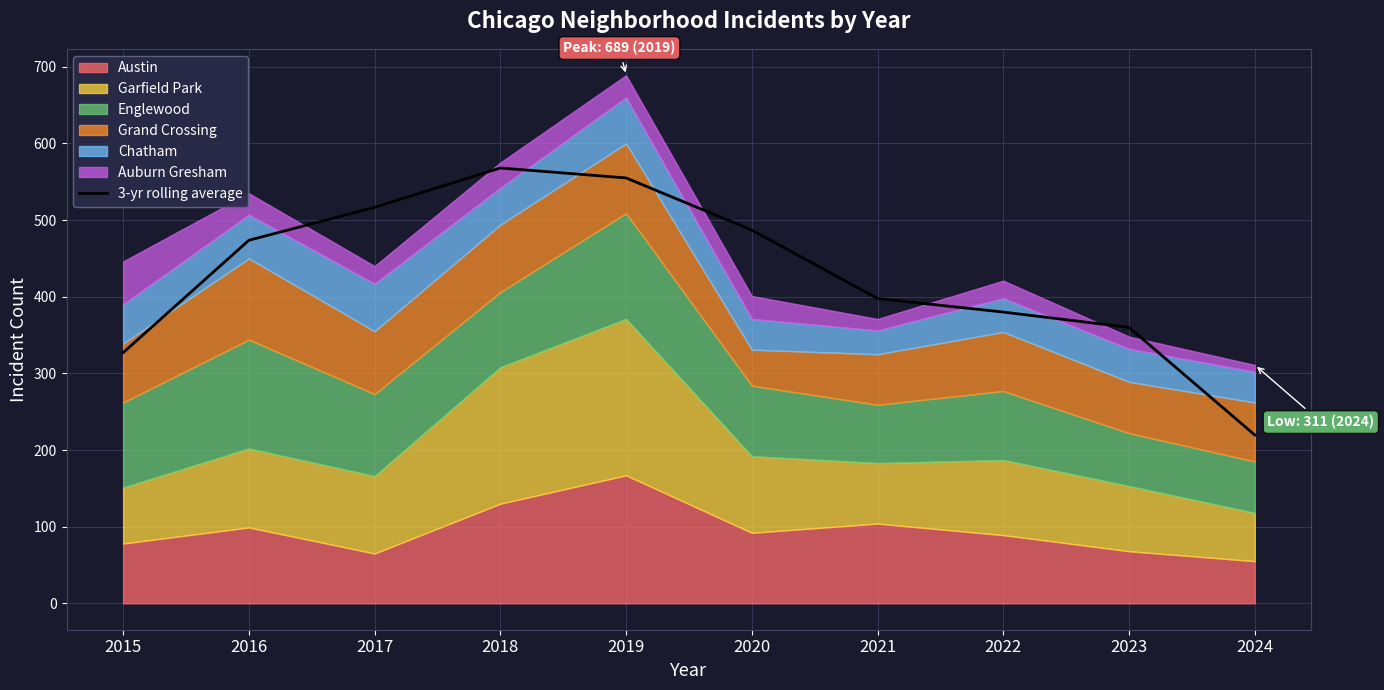

What is the difference between the maximum and minimum values?

348.3